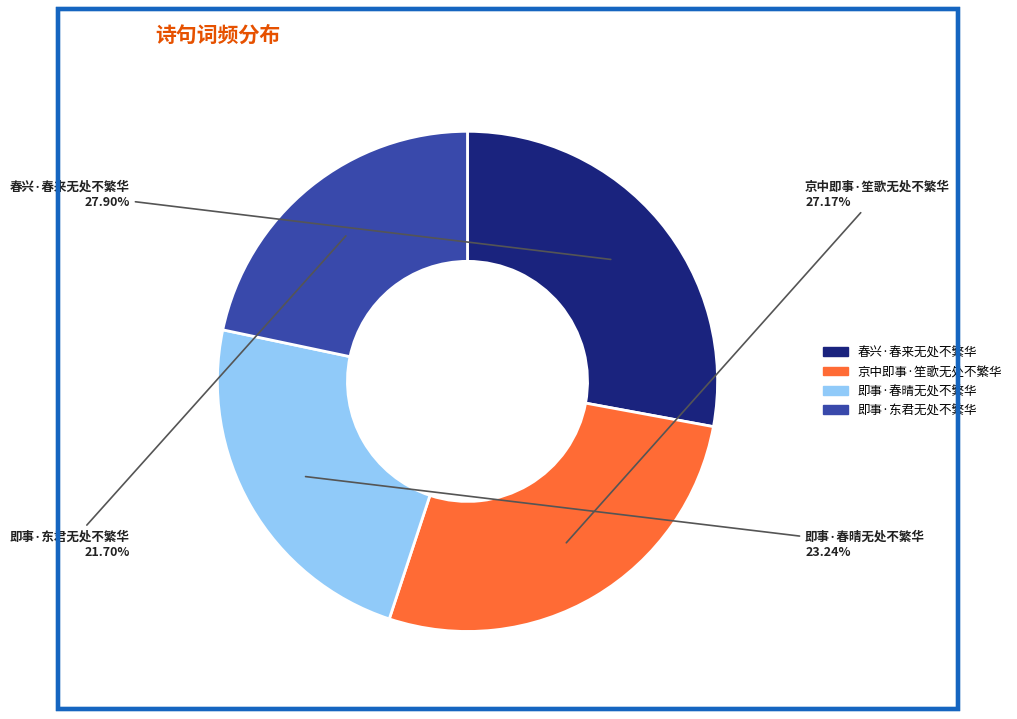

Between 即事·春晴无处不繁华 and 京中即事·笙歌无处不繁华, which is larger?

京中即事·笙歌无处不繁华